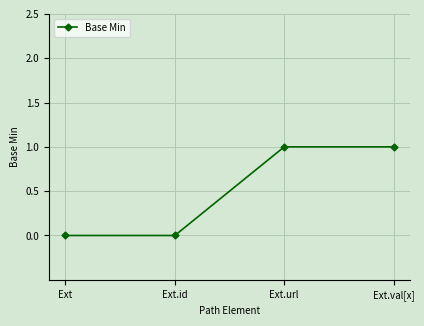

What is the difference between the second highest and second lowest values?

1